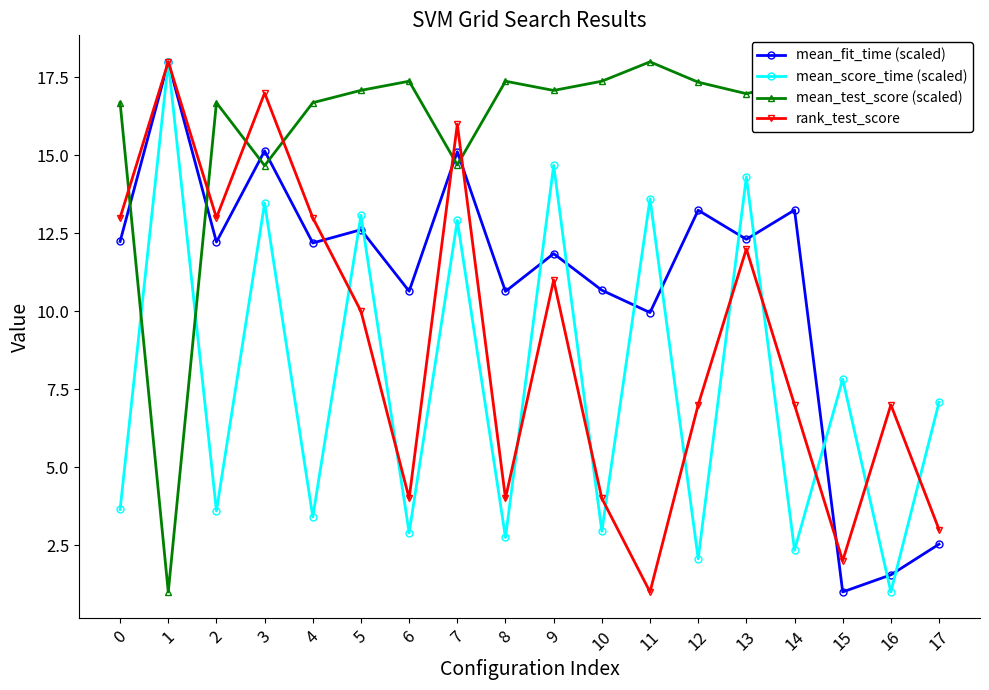

What is the value of the mean_score_time (scaled) point at the 4th from the left?

13.5